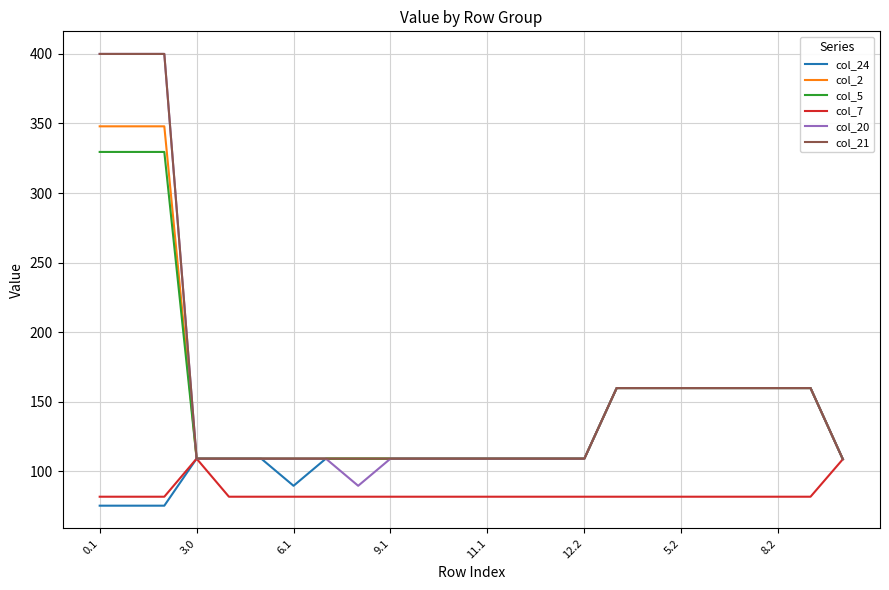

Which series has the widest spread of values?

col_20